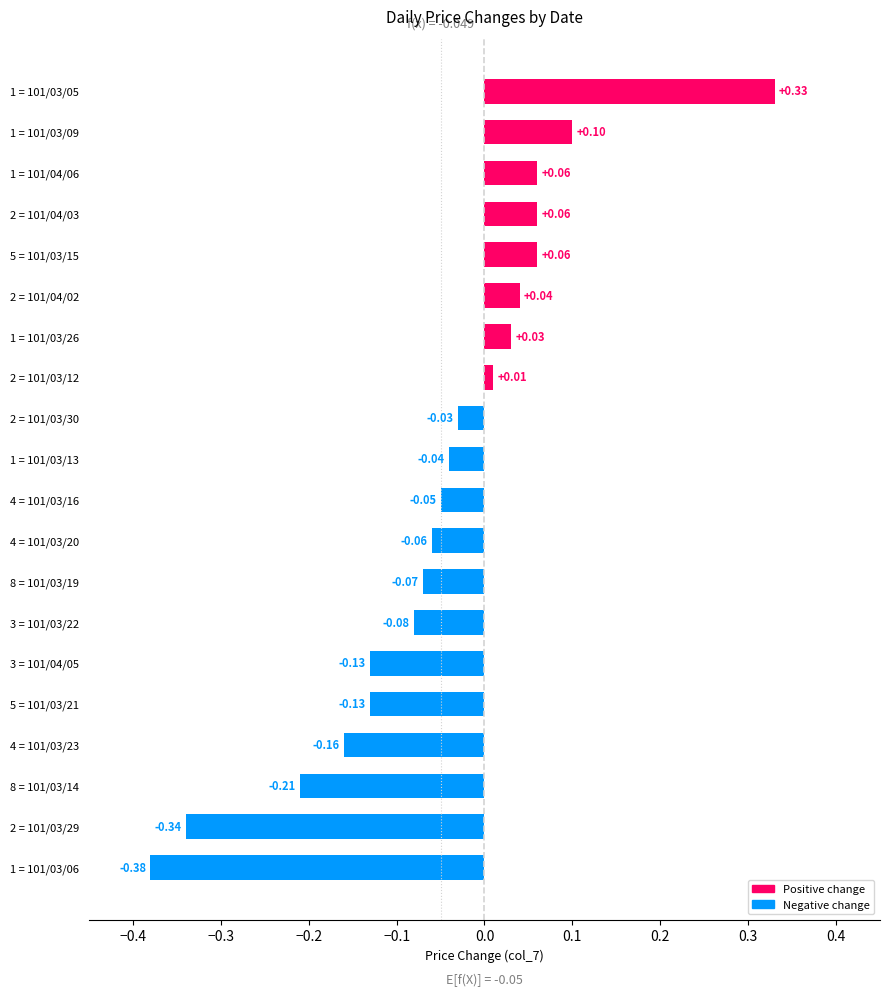

What is the change in value from 1 = 101/04/06 to 1 = 101/03/05?

+0.3